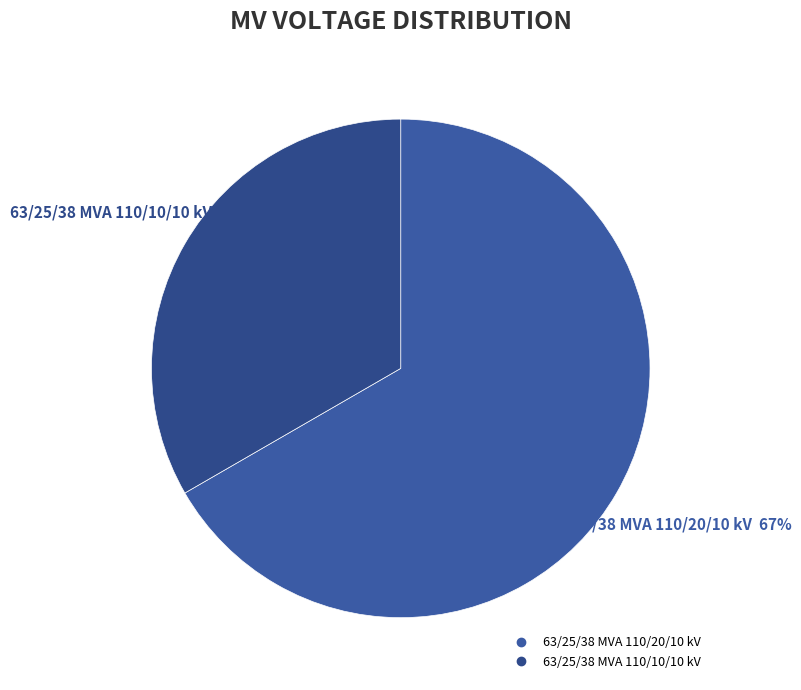

Approximately how many times larger is the value at 63/25/38 MVA 110/20/10 kV compared to 63/25/38 MVA 110/10/10 kV?

2.0